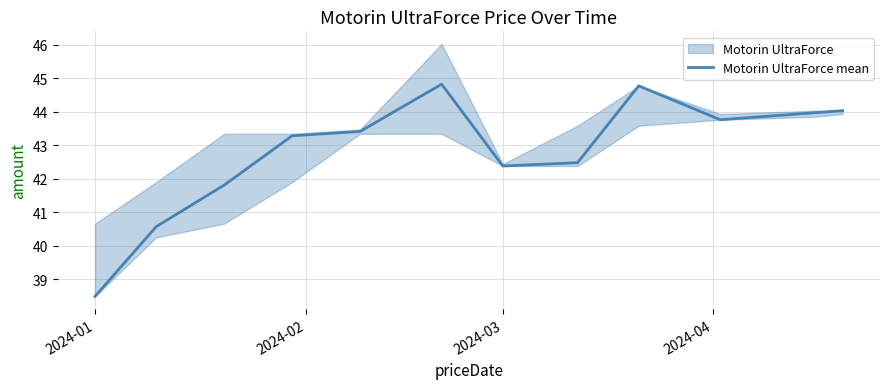

Reading right to left, list all the values displayed in this chart.

44.0	44.0	43.8	44.8	42.5	42.4	44.8	43.4	43.3	41.8	40.6	38.5